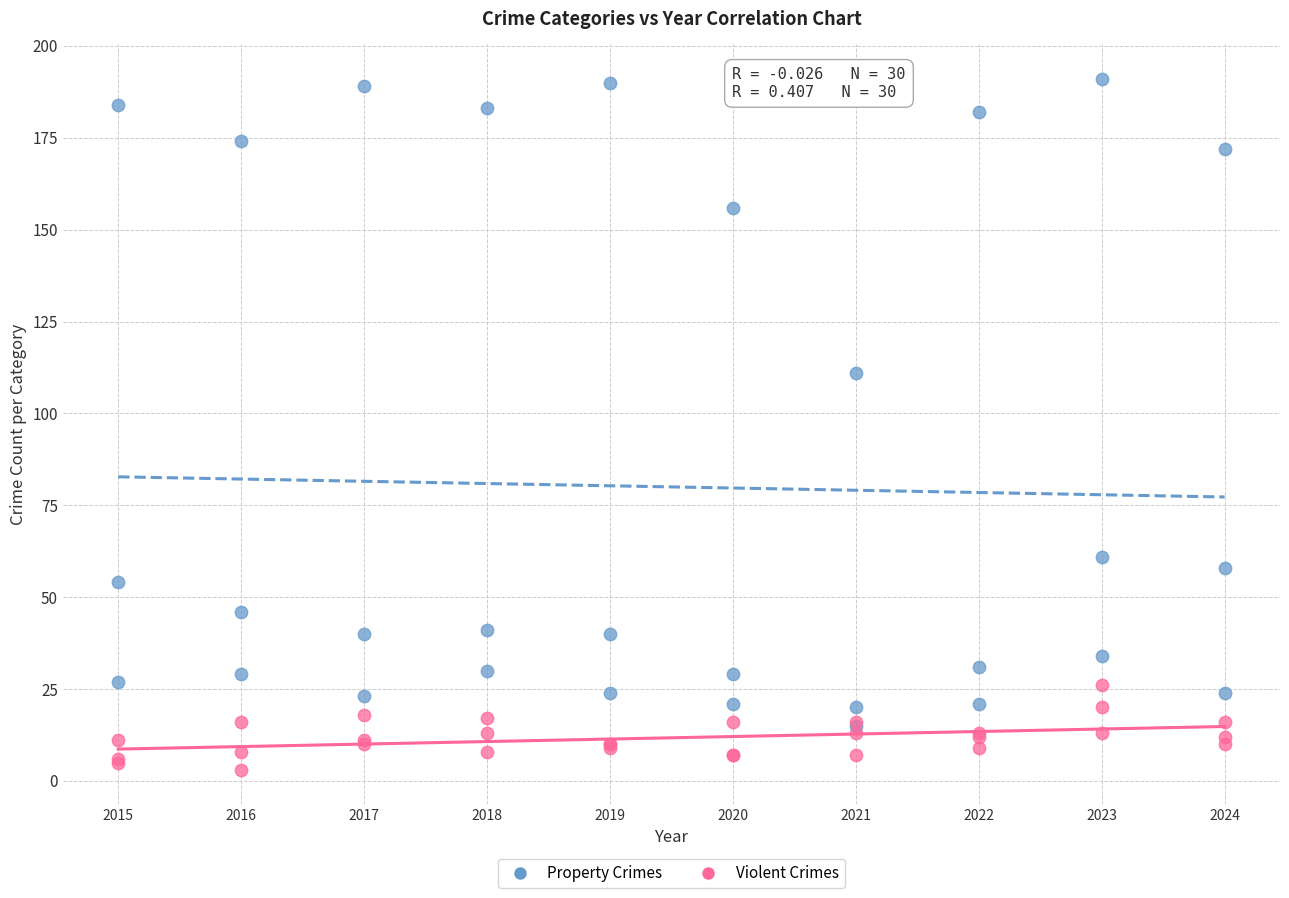

Which series has the widest spread of Y values?

Property Crimes